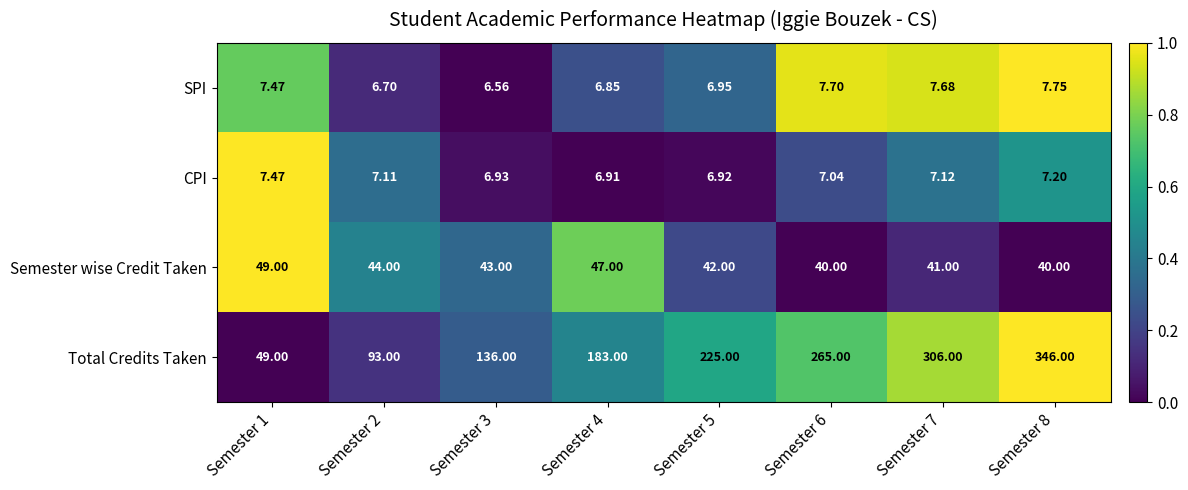

What is the total value across all series at Semester 2?

150.8